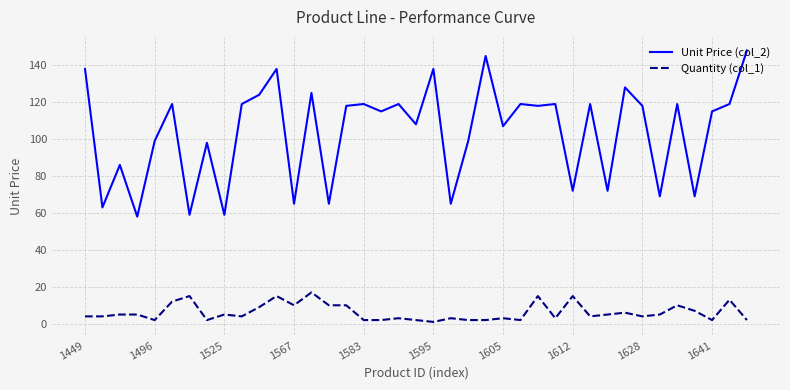

List the series in order of their overall mean, lowest first.

Quantity (col_1), Unit Price (col_2)